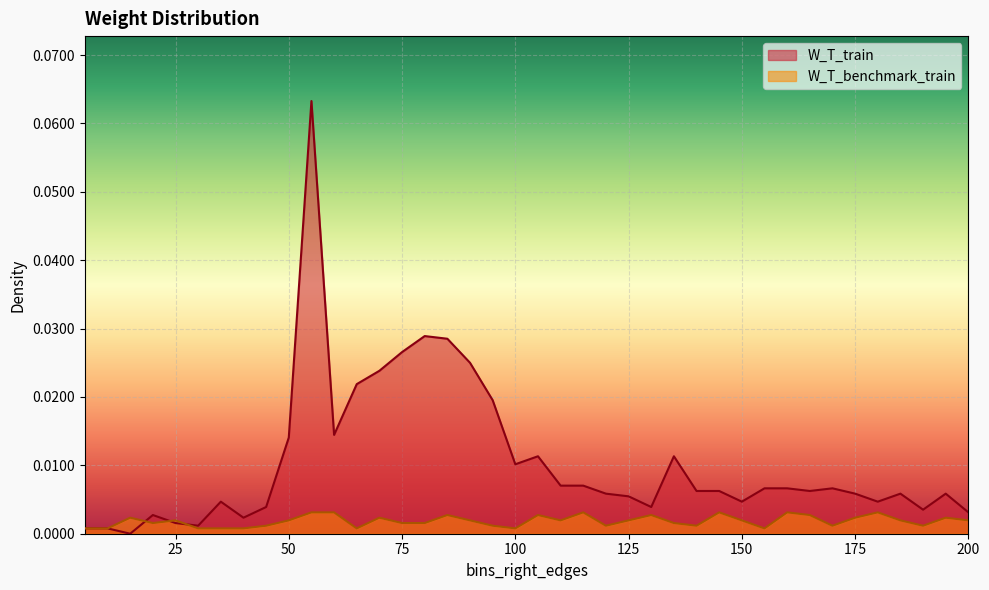

How many interior local peaks does the W_T_benchmark_train series have?

11